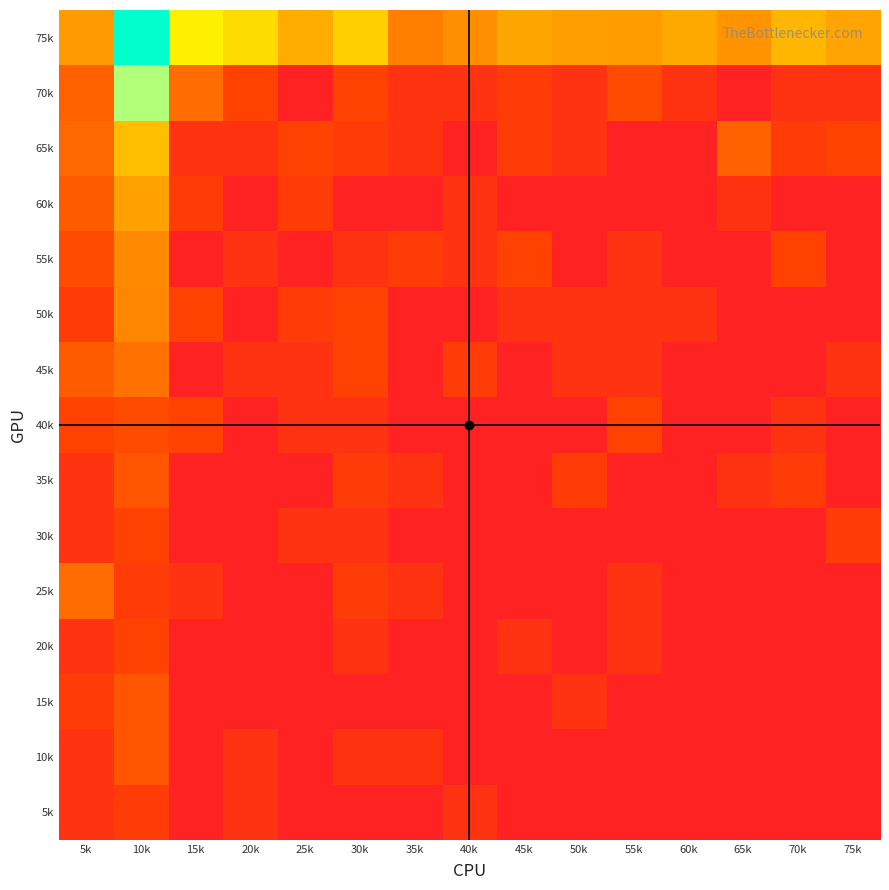

Reading left to right, list all the values displayed in this chart.

75k: 5k=3.3	10k=8.6	15k=5.3	20k=4.7	25k=3.6	30k=4.4	35k=2.7	40k=3.0	45k=3.5	50k=3.3	55k=3.3	60k=3.5	65k=3.1	70k=3.9	75k=3.5
70k: 5k=2.1	10k=7.0	15k=2.3	20k=1.4	25k=0.0	30k=1.4	35k=0.7	40k=0.7	45k=1.1	50k=0.7	55k=1.6	60k=0.7	65k=0.0	70k=0.7	75k=0.7
65k: 5k=2.2	10k=4.0	15k=0.7	20k=0.7	25k=1.4	30k=1.1	35k=0.7	40k=0.0	45k=1.1	50k=0.7	55k=0.0	60k=0.0	65k=2.1	70k=1.1	75k=1.4
60k: 5k=1.9	10k=3.4	15k=1.1	20k=0.0	25k=1.1	30k=0.0	35k=0.0	40k=0.7	45k=0.0	50k=0.0	55k=0.0	60k=0.0	65k=0.7	70k=0.0	75k=0.0
55k: 5k=1.6	10k=2.9	15k=0.0	20k=0.7	25k=0.0	30k=0.7	35k=1.1	40k=0.7	45k=1.4	50k=0.0	55k=0.7	60k=0.0	65k=0.0	70k=1.4	75k=0.0
50k: 5k=1.1	10k=2.8	15k=1.4	20k=0.0	25k=1.1	30k=1.4	35k=0.0	40k=0.0	45k=0.7	50k=0.7	55k=0.7	60k=0.7	65k=0.0	70k=0.0	75k=0.0
45k: 5k=1.9	10k=2.4	15k=0.0	20k=0.7	25k=0.7	30k=1.4	35k=0.0	40k=1.1	45k=0.0	50k=0.7	55k=0.7	60k=0.0	65k=0.0	70k=0.0	75k=0.7
40k: 5k=1.4	10k=1.6	15k=1.4	20k=0.0	25k=0.7	30k=0.7	35k=0.0	40k=0.0	45k=0.0	50k=0.0	55k=1.4	60k=0.0	65k=0.0	70k=0.7	75k=0.0
35k: 5k=0.7	10k=1.8	15k=0.0	20k=0.0	25k=0.0	30k=1.1	35k=0.7	40k=0.0	45k=0.0	50k=1.1	55k=0.0	60k=0.0	65k=0.7	70k=1.1	75k=0.0
30k: 5k=0.7	10k=1.4	15k=0.0	20k=0.0	25k=0.7	30k=0.7	35k=0.0	40k=0.0	45k=0.0	50k=0.0	55k=0.0	60k=0.0	65k=0.0	70k=0.0	75k=1.1
25k: 5k=2.3	10k=1.1	15k=0.7	20k=0.0	25k=0.0	30k=1.1	35k=0.7	40k=0.0	45k=0.0	50k=0.0	55k=0.7	60k=0.0	65k=0.0	70k=0.0	75k=0.0
20k: 5k=0.7	10k=1.4	15k=0.0	20k=0.0	25k=0.0	30k=0.7	35k=0.0	40k=0.0	45k=0.7	50k=0.0	55k=0.7	60k=0.0	65k=0.0	70k=0.0	75k=0.0
15k: 5k=1.1	10k=1.8	15k=0.0	20k=0.0	25k=0.0	30k=0.0	35k=0.0	40k=0.0	45k=0.0	50k=0.7	55k=0.0	60k=0.0	65k=0.0	70k=0.0	75k=0.0
10k: 5k=0.7	10k=1.8	15k=0.0	20k=0.7	25k=0.0	30k=0.7	35k=0.7	40k=0.0	45k=0.0	50k=0.0	55k=0.0	60k=0.0	65k=0.0	70k=0.0	75k=0.0
5k: 5k=0.7	10k=1.1	15k=0.0	20k=0.7	25k=0.0	30k=0.0	35k=0.0	40k=0.7	45k=0.0	50k=0.0	55k=0.0	60k=0.0	65k=0.0	70k=0.0	75k=0.0